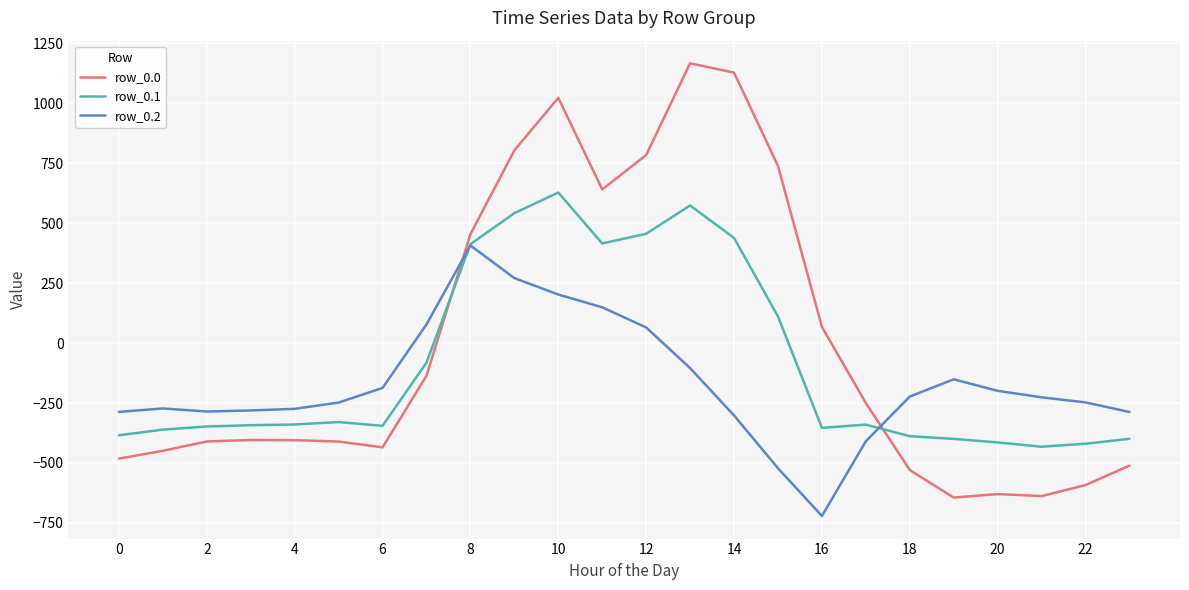

How many intersections are there between row_0.2 and row_0.0?

2